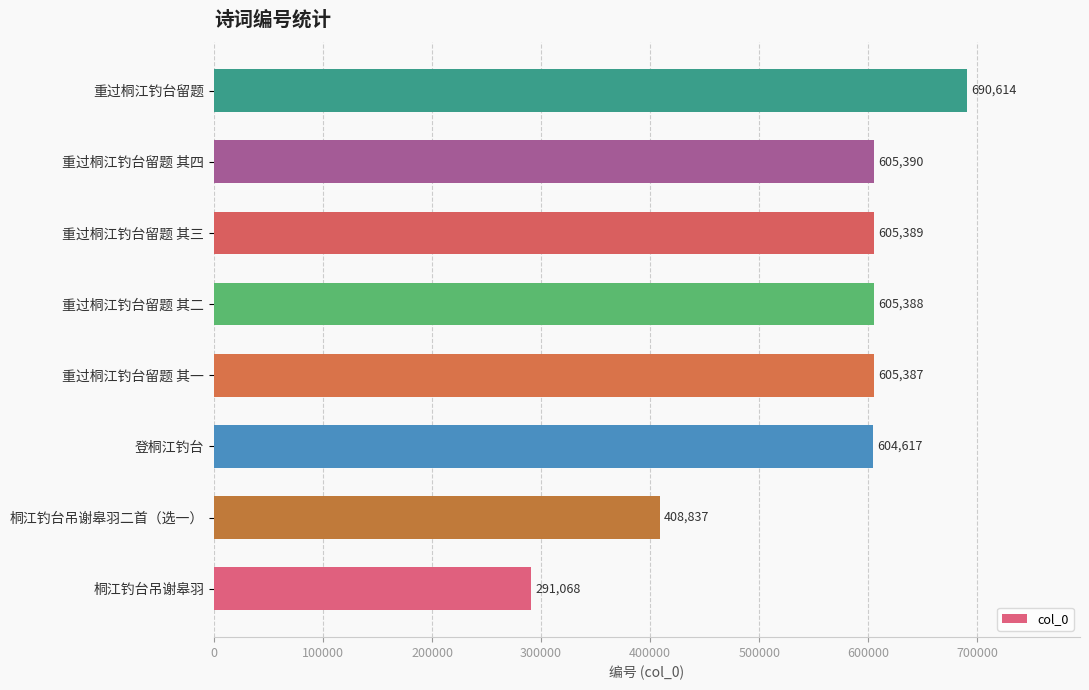

Reading bottom to top, list all the values displayed in this chart.

291068	408837	604617	605387	605388	605389	605390	690614